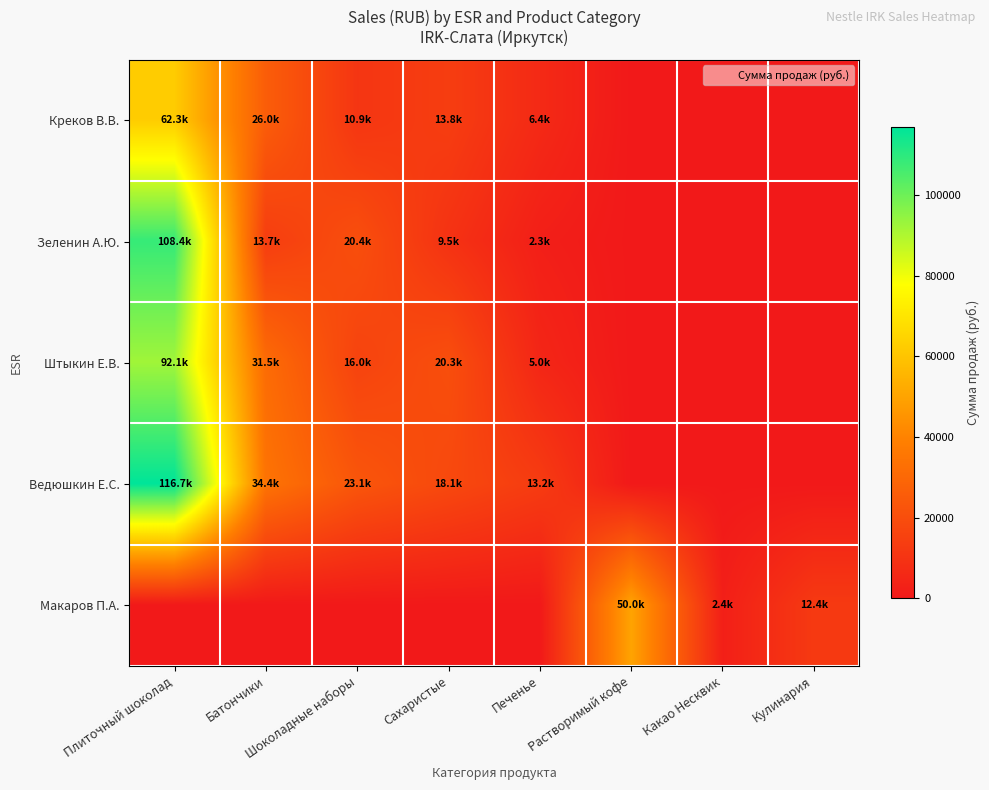

Reading right to left, transcribe all the data shown in this chart.

Креков В.В.: Кулинария=0.0	Какао Несквик=0.0	Растворимый кофе=0.0	Печенье=6356.0	Сахаристые=13842.0	Шоколадные наборы=10891.0	Батончики=25958.4	Плиточный шоколад=62309.9
Зеленин А.Ю.: Кулинария=0.0	Какао Несквик=0.0	Растворимый кофе=0.0	Печенье=2310.0	Сахаристые=9511.1	Шоколадные наборы=20432.2	Батончики=13682.7	Плиточный шоколад=108400.1
Штыкин Е.В.: Кулинария=0.0	Какао Несквик=0.0	Растворимый кофе=0.0	Печенье=4972.6	Сахаристые=20348.7	Шоколадные наборы=16047.1	Батончики=31513.3	Плиточный шоколад=92142.0
Ведюшкин Е.С.: Кулинария=0.0	Какао Несквик=0.0	Растворимый кофе=0.0	Печенье=13185.5	Сахаристые=18143.4	Шоколадные наборы=23148.0	Батончики=34407.5	Плиточный шоколад=116742.1
Макаров П.А.: Кулинария=12403.2	Какао Несквик=2429.2	Растворимый кофе=50032.3	Печенье=0.0	Сахаристые=0.0	Шоколадные наборы=0.0	Батончики=0.0	Плиточный шоколад=0.0